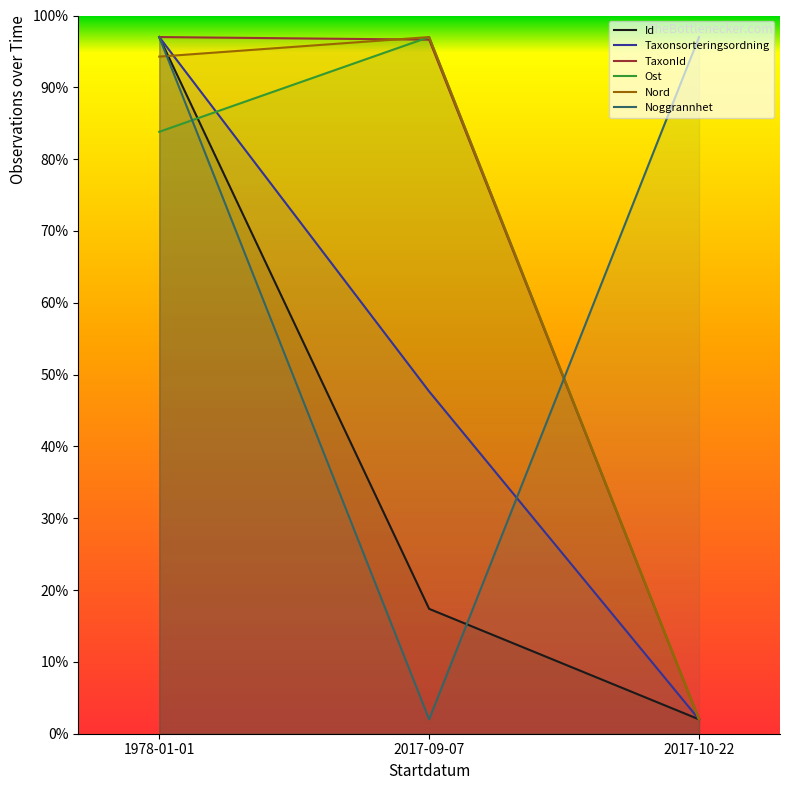

What is the difference between the maximum and minimum values in the TaxonId series?

95.0